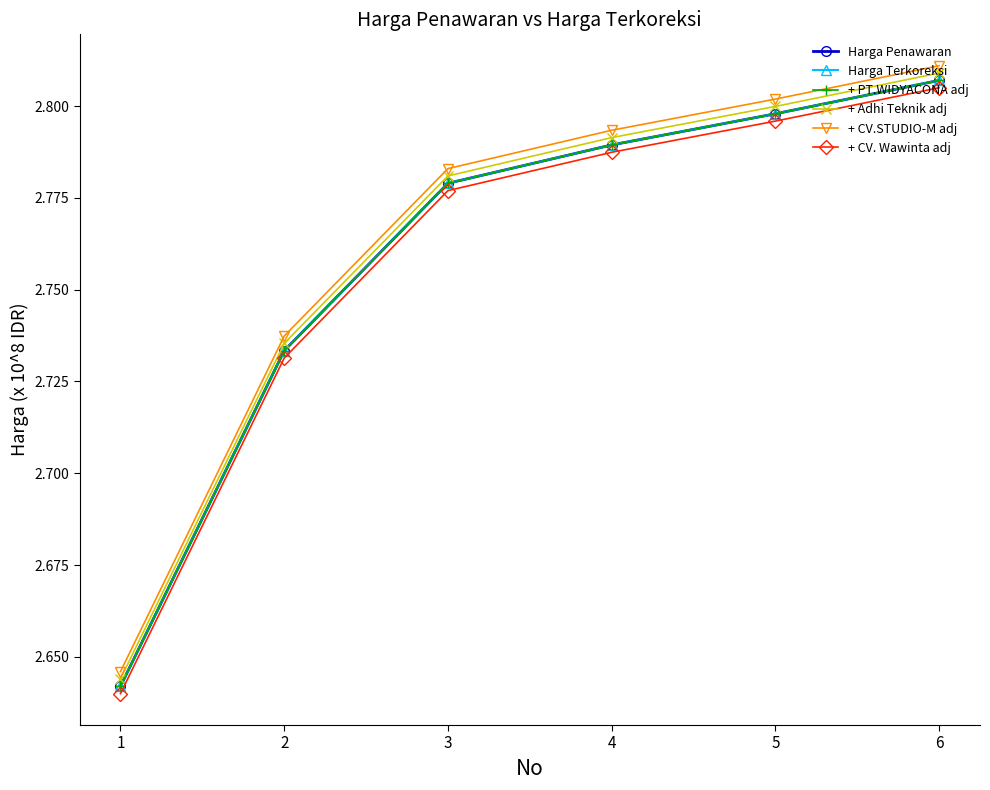

Which series has the widest spread of values?

Harga Penawaran